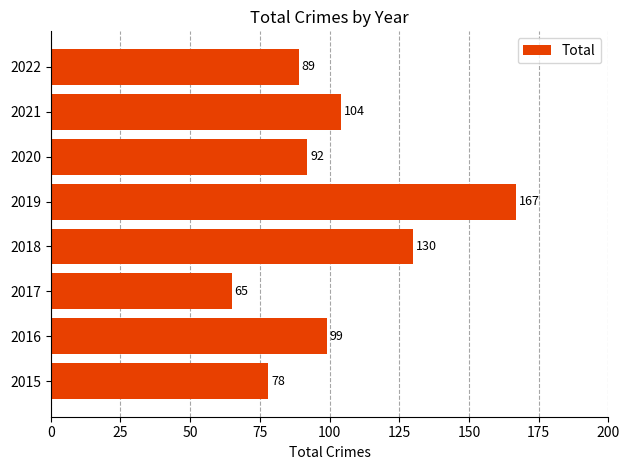

Where is the data nearest to the value 116?

2021